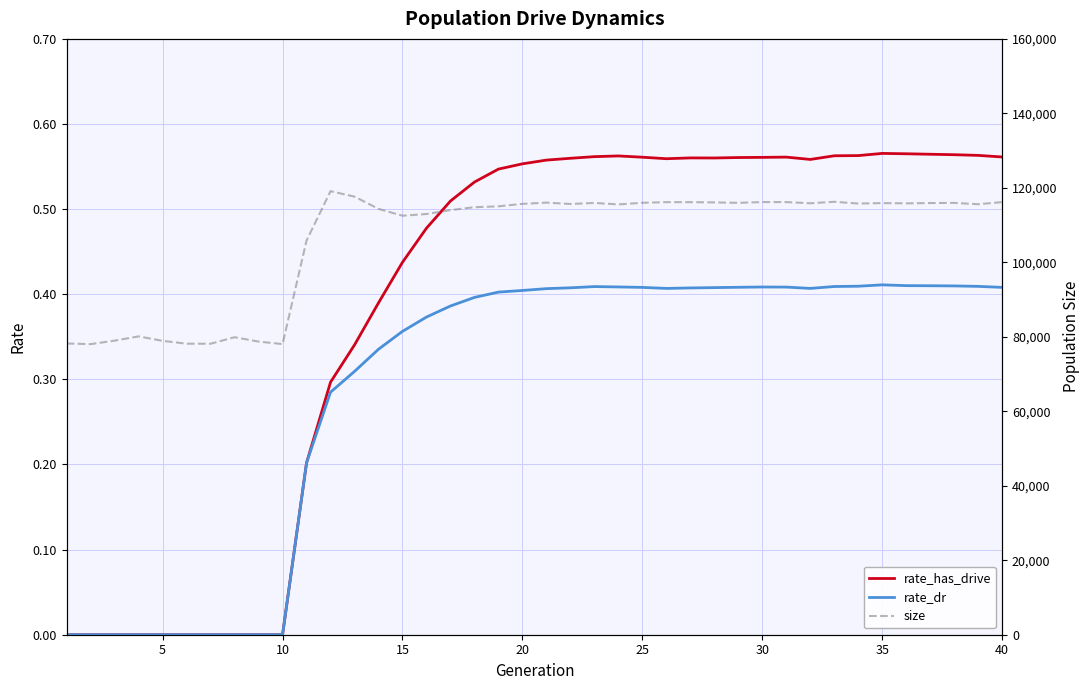

At how many categories does at least one series exceed 99414?

30